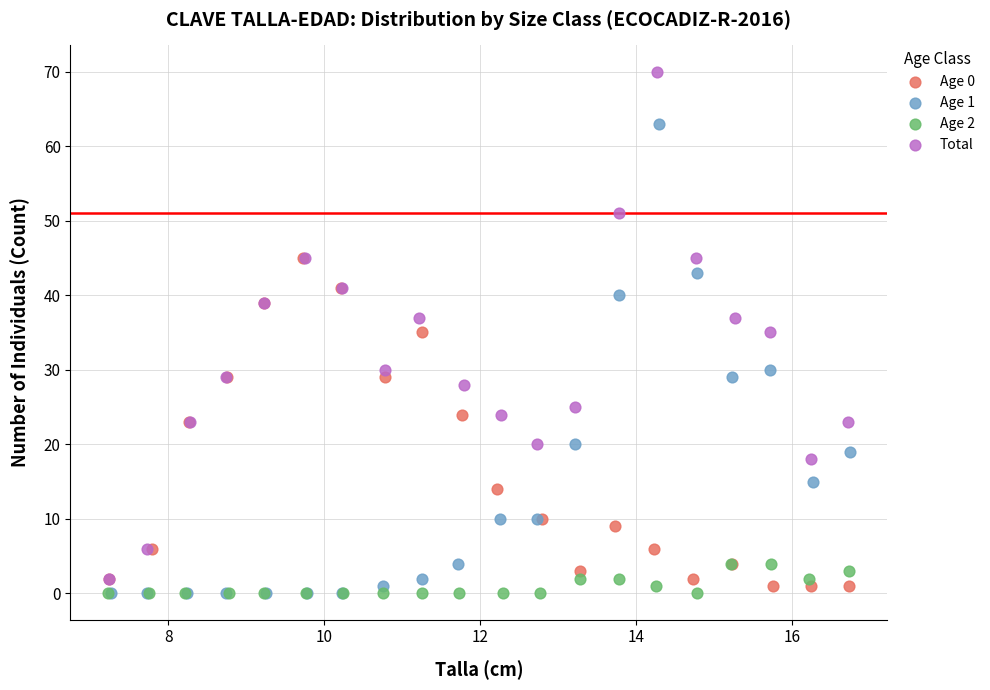

Which series has the largest Y range (max minus min)?

Total